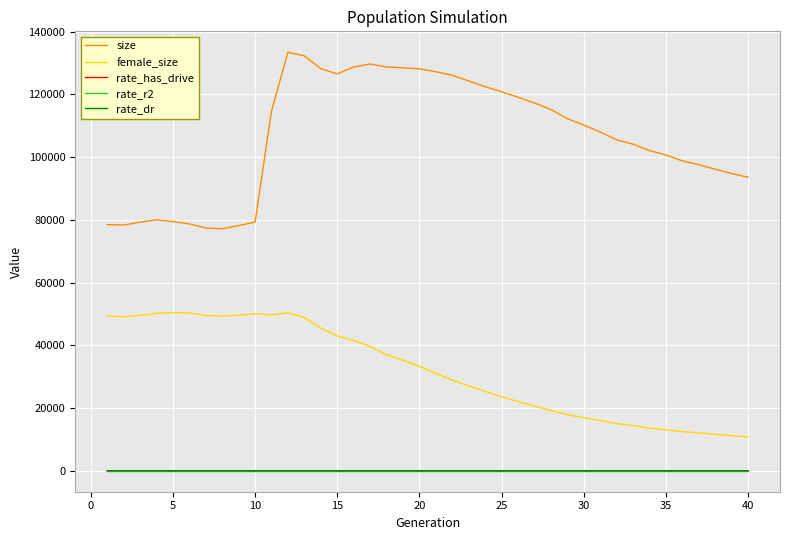

True or false: size and rate_dr cross at least once.

False